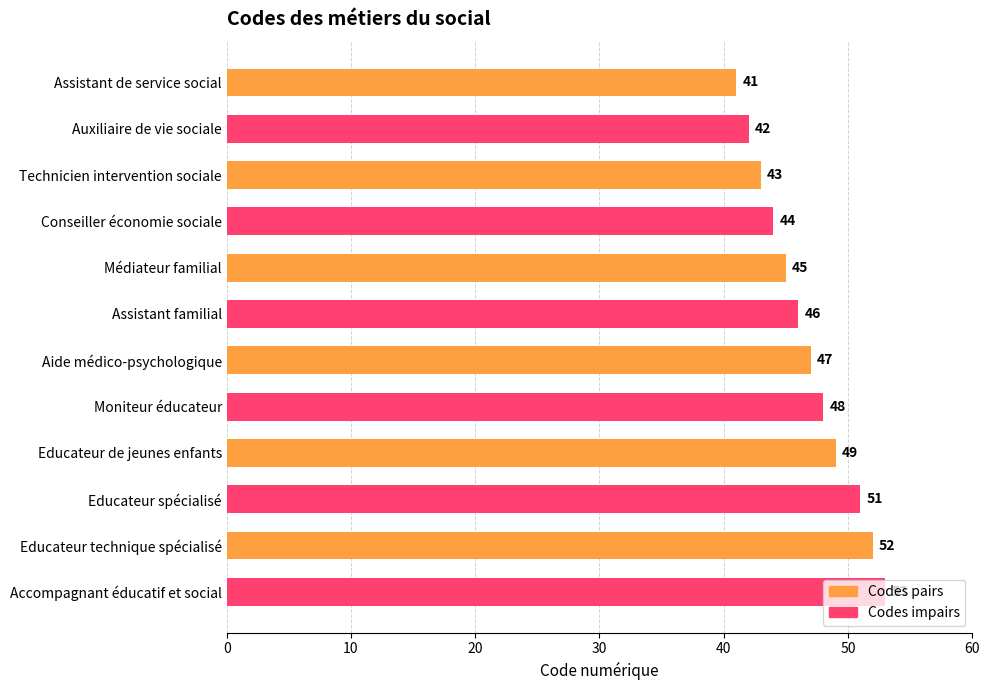

Is it true that Codes impairs equals 51 at Educateur de jeunes enfants?

True